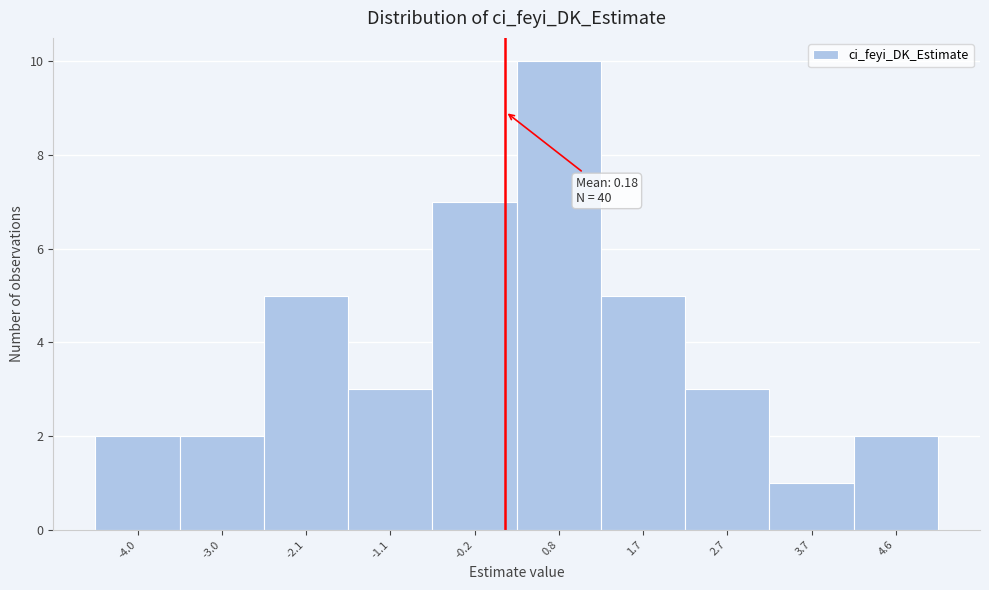

Which range on the x-axis has the tallest bar?

0.3 to 1.3